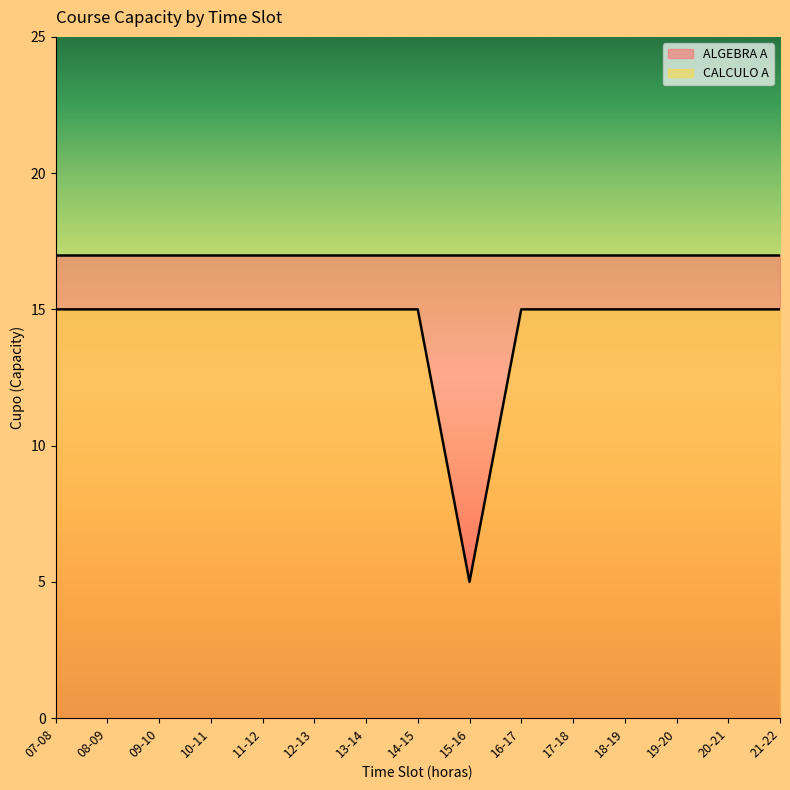

The value at 08-09 is 4. True or false?

False